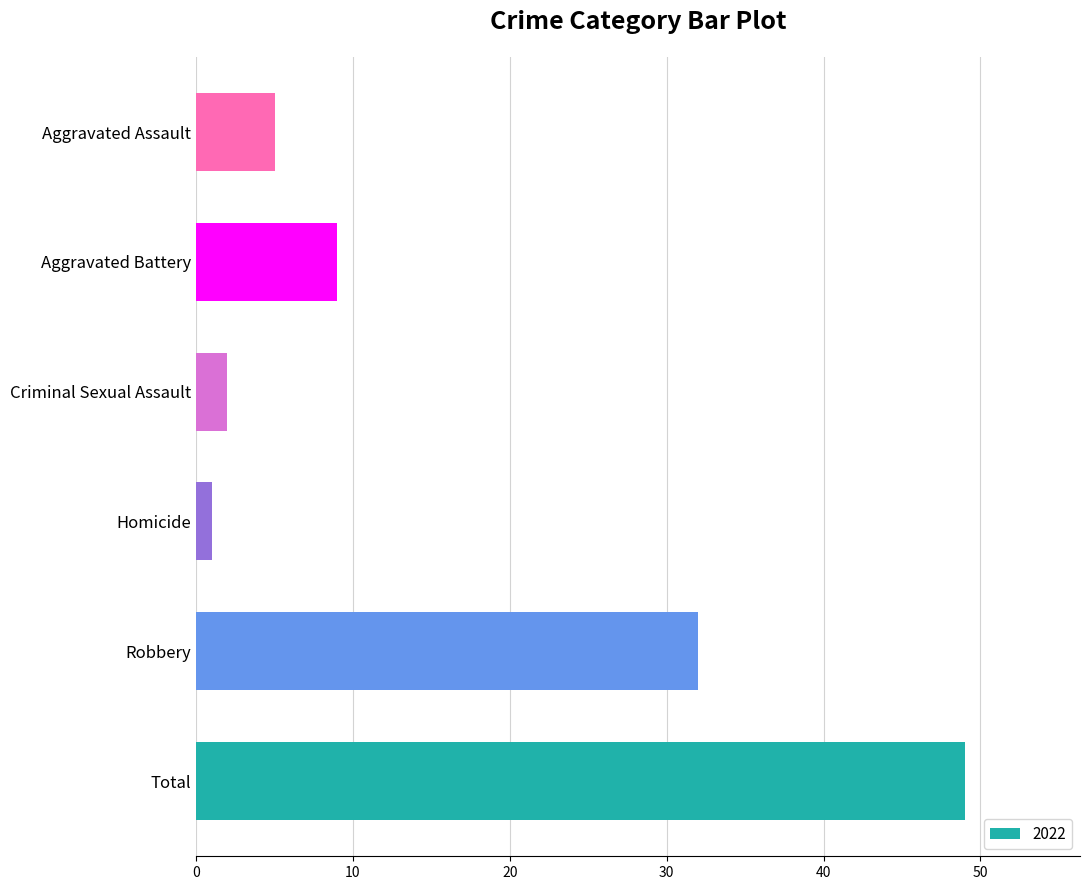

Between Total and Robbery, which is larger?

Total